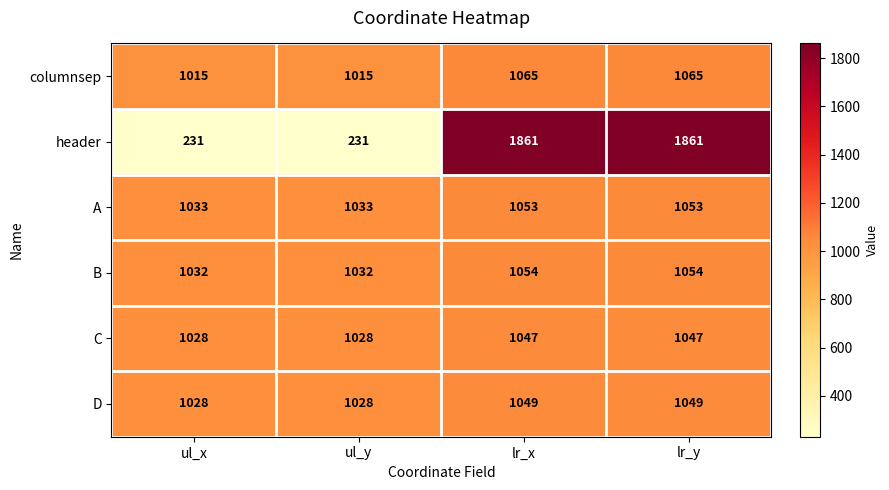

What is the sum of the columnsep values at lr_y and ul_x?

2080